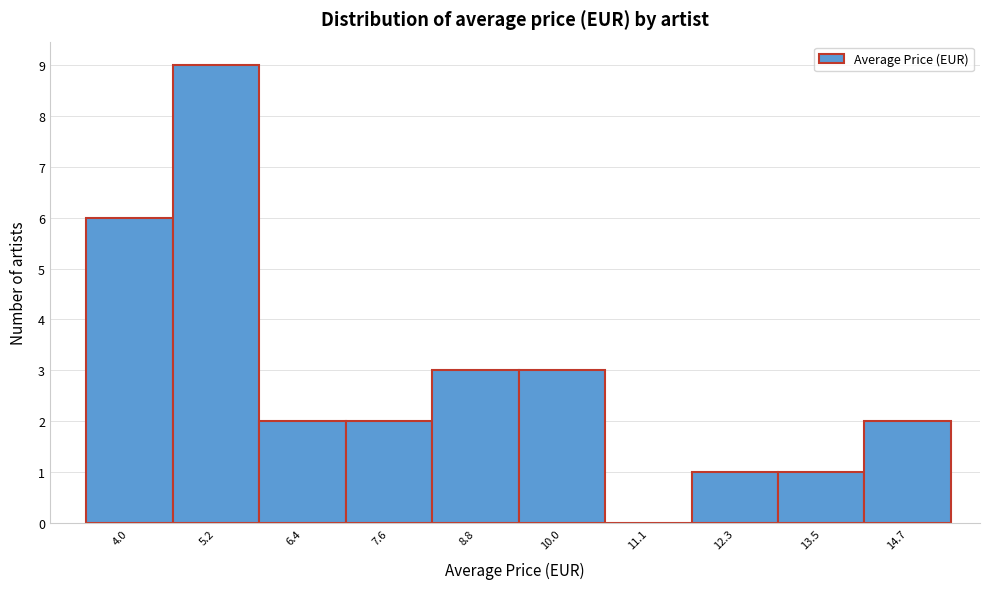

Reading left to right, transcribe all the data shown in this chart.

4.0=6	5.2=9	6.4=2	7.6=2	8.8=3	10.0=3	11.1=0	12.3=1	13.5=1	14.7=2